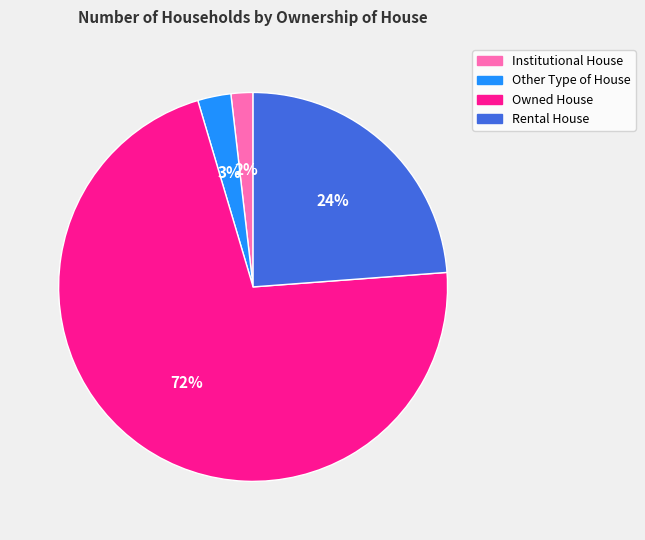

What is the ratio of the value at Owned House to the value at Rental House?

3.0